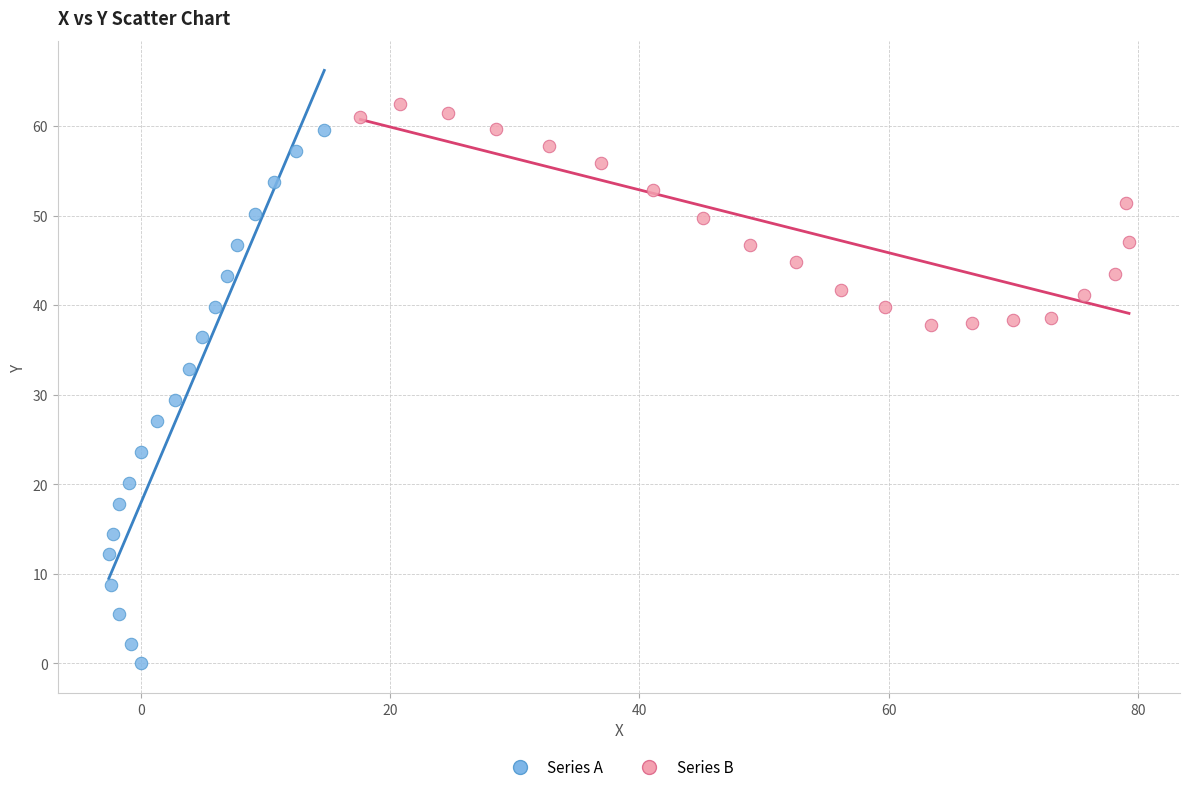

Which series has the largest Y range (max minus min)?

Series A